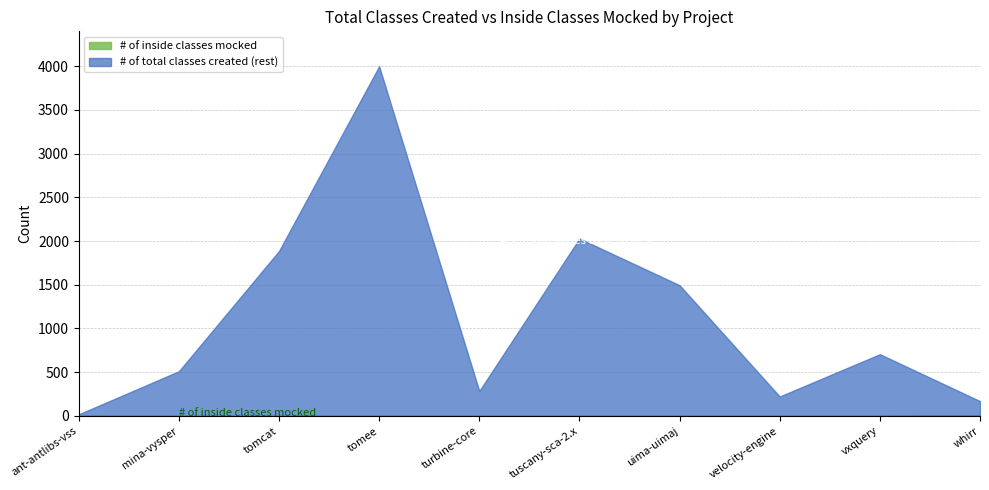

At which label is # of total classes created closest to 2008?

tuscany-sca-2.x